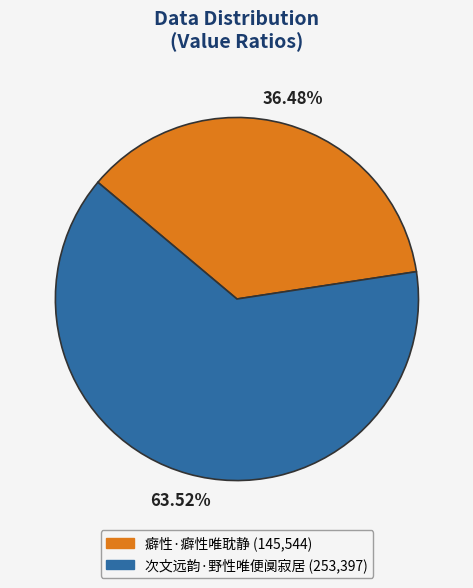

Rank the categories by value from lowest to highest.

癖性·癖性唯耽静, 次文远韵·野性唯便阒寂居